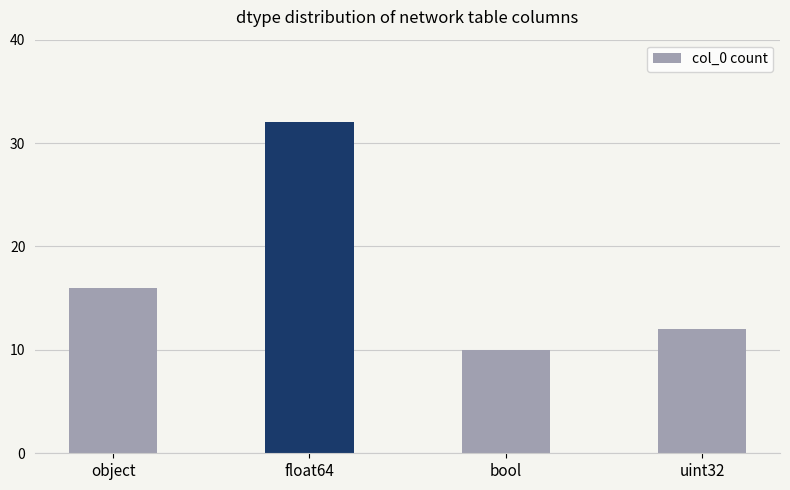

What is the difference between the second highest and minimum values?

6